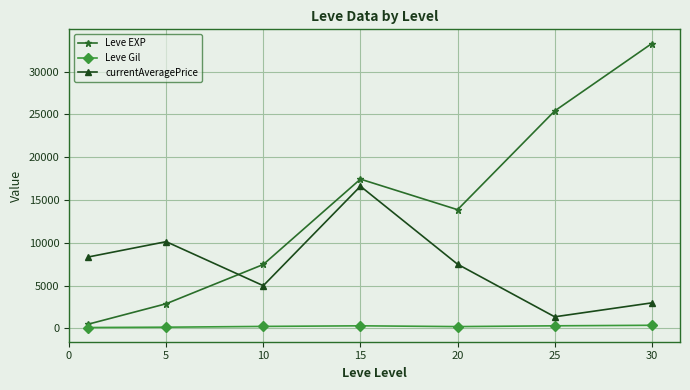

True or false: currentAveragePrice and Leve EXP intersect in this chart.

True